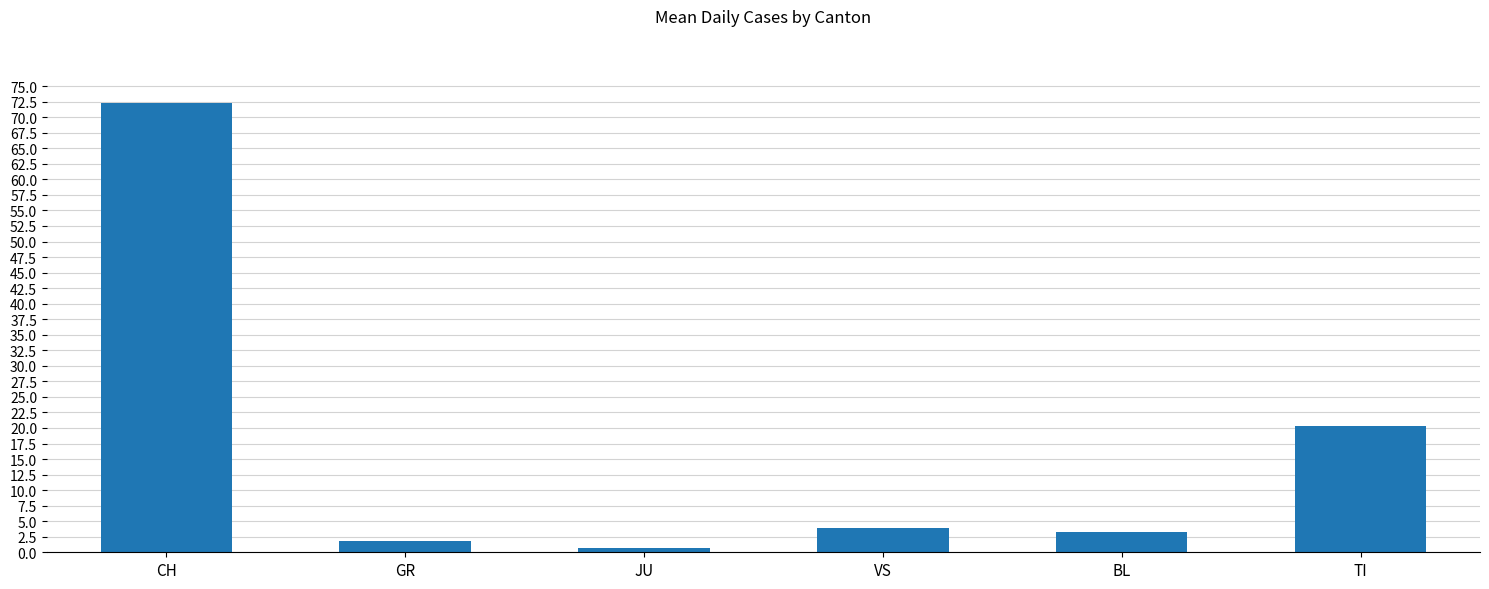

How many categories are shown in the chart?

6